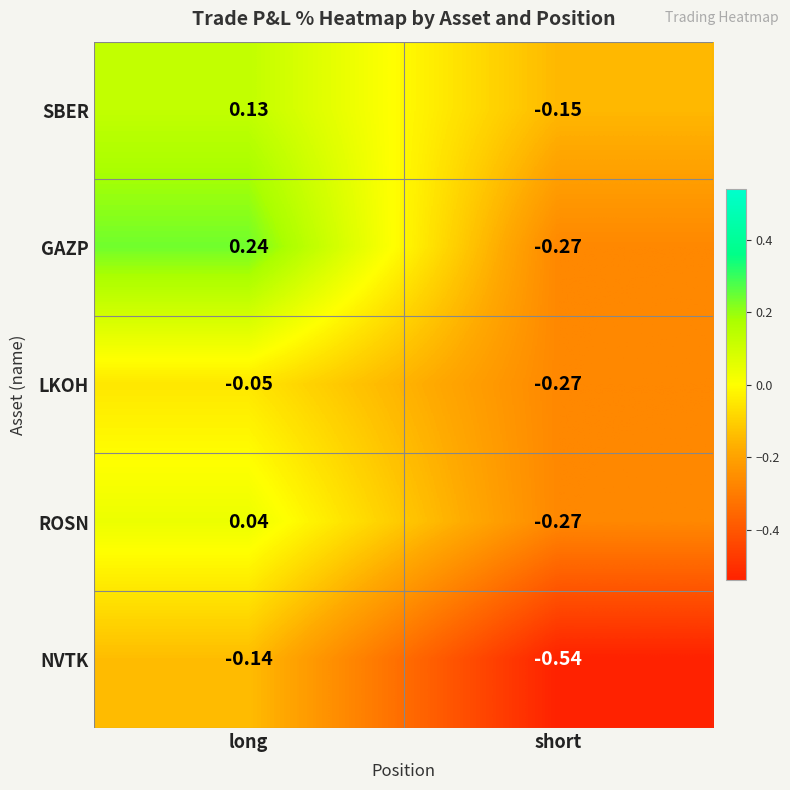

Which category has the highest value in the ROSN series?

long